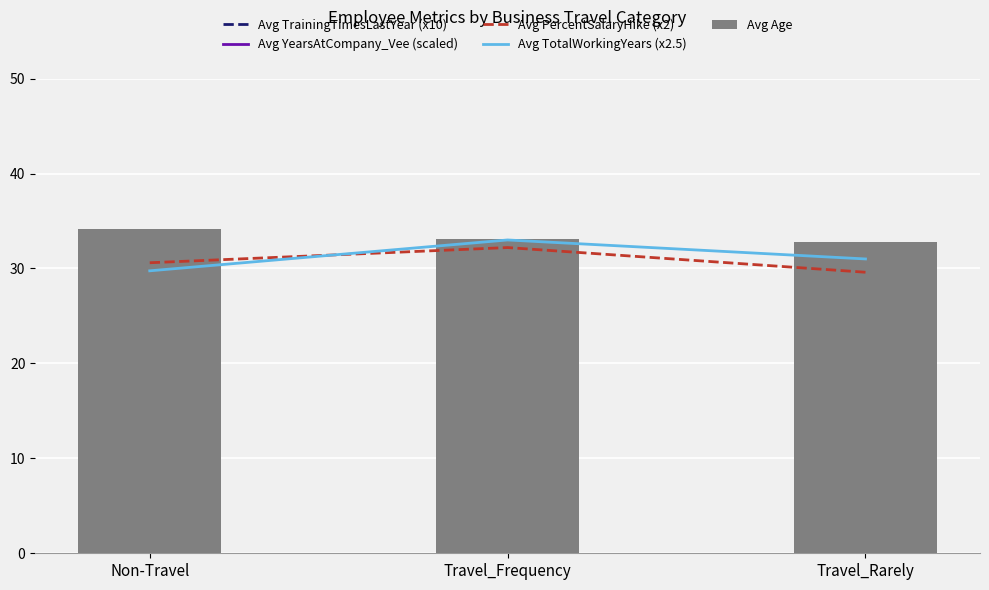

Between Travel_Frequency and Travel_Rarely, which series saw the biggest shift?

Avg YearsAtCompany_Vee (scaled)